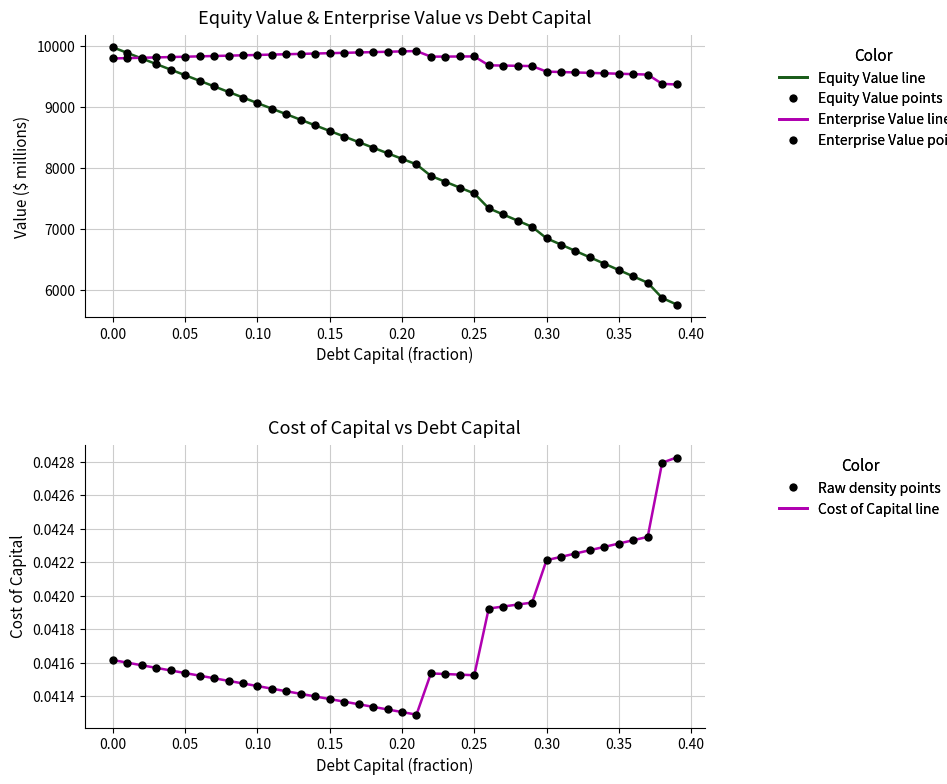

Reading left to right, list all the values displayed in this chart.

Equity Value: 9972.9	9881.5	9790.0	9698.5	9607.1	9515.6	9424.2	9332.8	9241.3	9149.9	9058.5	8967.1	8875.7	8784.3	8692.9	8601.5	8510.2	8418.8	8327.4	8236.1	8144.7	8053.4	7863.9	7768.0	7672.2	7576.3	7333.2	7231.7	7130.3	7028.8	6841.4	6737.2	6632.9	6528.7	6424.6	6320.4	6216.2	6112.0	5862.5	5754.8
Equity Value points: 9972.9	9881.5	9790.0	9698.5	9607.1	9515.6	9424.2	9332.8	9241.3	9149.9	9058.5	8967.1	8875.7	8784.3	8692.9	8601.5	8510.2	8418.8	8327.4	8236.1	8144.7	8053.4	7863.9	7768.0	7672.2	7576.3	7333.2	7231.7	7130.3	7028.8	6841.4	6737.2	6632.9	6528.7	6424.6	6320.4	6216.2	6112.0	5862.5	5754.8
Enterprise Value: 9790.9	9796.7	9802.4	9808.1	9813.9	9819.7	9825.4	9831.2	9837.0	9842.8	9848.5	9854.3	9860.2	9866.0	9871.8	9877.6	9883.4	9889.3	9895.1	9901.0	9906.8	9912.7	9820.4	9821.8	9823.1	9824.5	9678.5	9674.3	9670.0	9665.7	9575.5	9568.5	9561.5	9554.5	9547.5	9540.5	9533.6	9526.6	9374.3	9363.8
Enterprise Value points: 9790.9	9796.7	9802.4	9808.1	9813.9	9819.7	9825.4	9831.2	9837.0	9842.8	9848.5	9854.3	9860.2	9866.0	9871.8	9877.6	9883.4	9889.3	9895.1	9901.0	9906.8	9912.7	9820.4	9821.8	9823.1	9824.5	9678.5	9674.3	9670.0	9665.7	9575.5	9568.5	9561.5	9554.5	9547.5	9540.5	9533.6	9526.6	9374.3	9363.8
Cost of Capital line: 0.0	0.0	0.0	0.0	0.0	0.0	0.0	0.0	0.0	0.0	0.0	0.0	0.0	0.0	0.0	0.0	0.0	0.0	0.0	0.0	0.0	0.0	0.0	0.0	0.0	0.0	0.0	0.0	0.0	0.0	0.0	0.0	0.0	0.0	0.0	0.0	0.0	0.0	0.0	0.0
Cost of Capital points: 0.0	0.0	0.0	0.0	0.0	0.0	0.0	0.0	0.0	0.0	0.0	0.0	0.0	0.0	0.0	0.0	0.0	0.0	0.0	0.0	0.0	0.0	0.0	0.0	0.0	0.0	0.0	0.0	0.0	0.0	0.0	0.0	0.0	0.0	0.0	0.0	0.0	0.0	0.0	0.0